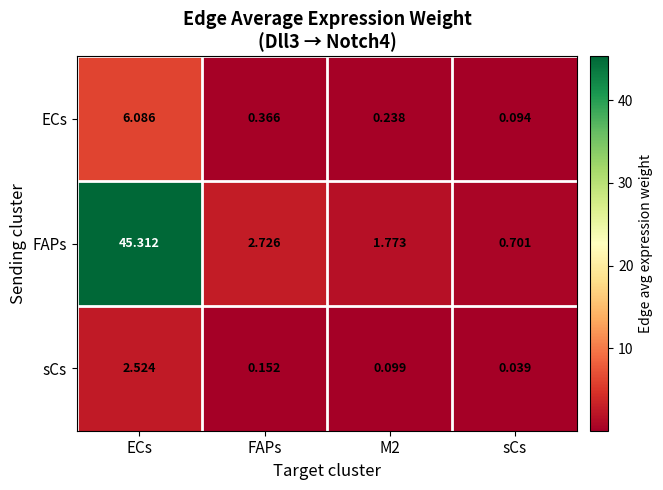

Which series has the largest total across all categories?

FAPs